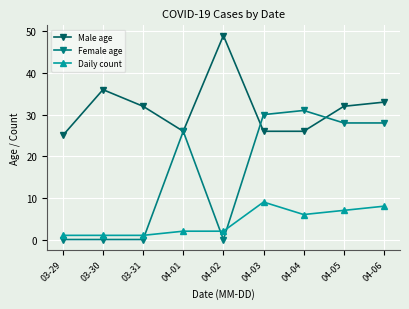

How many categories are shown in the chart?

9